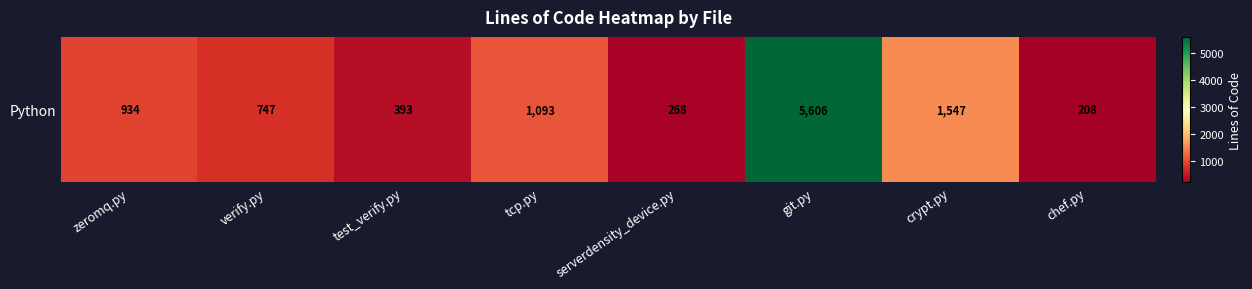

Is it true that the value at serverdensity_device.py is 268?

True